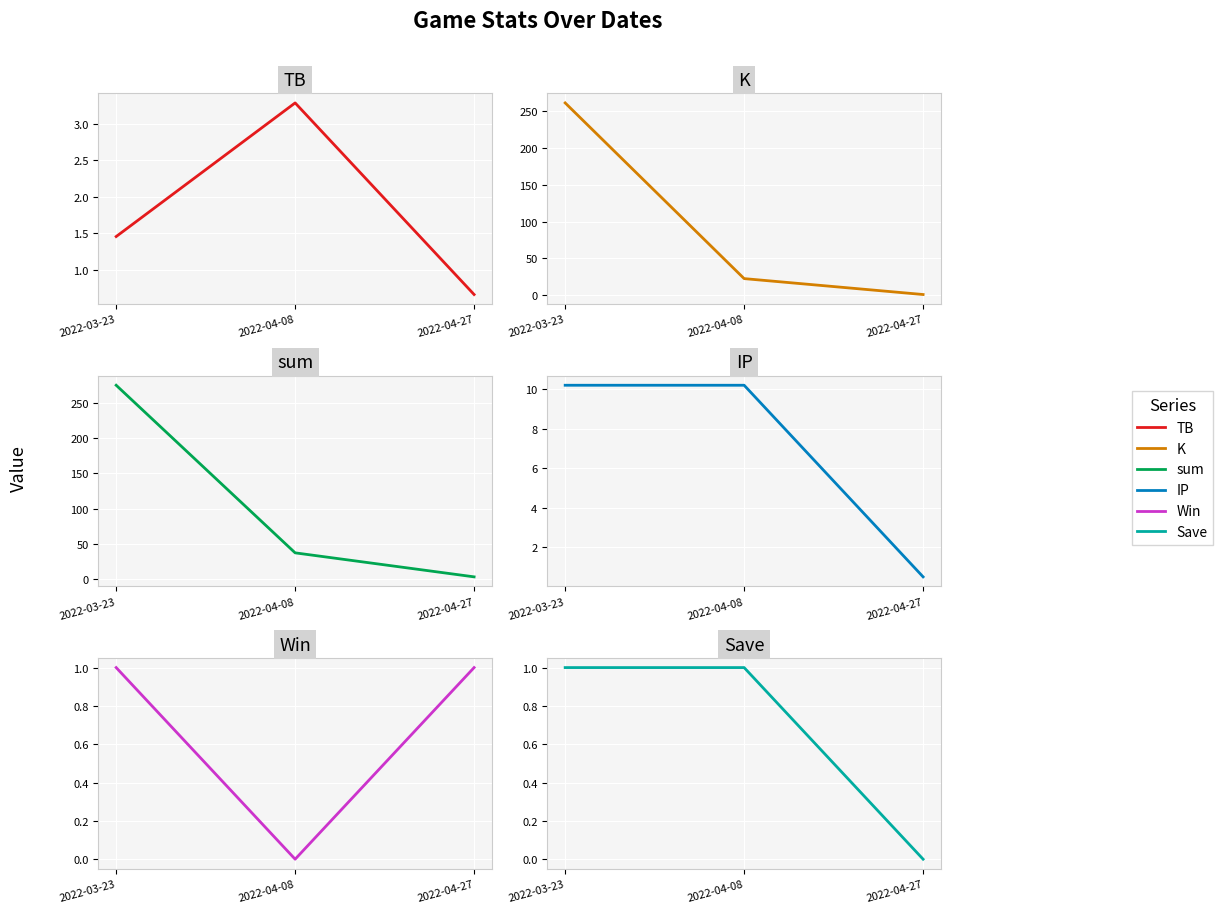

True or false: IP has a value of 0.7 at 2022-04-27.

False